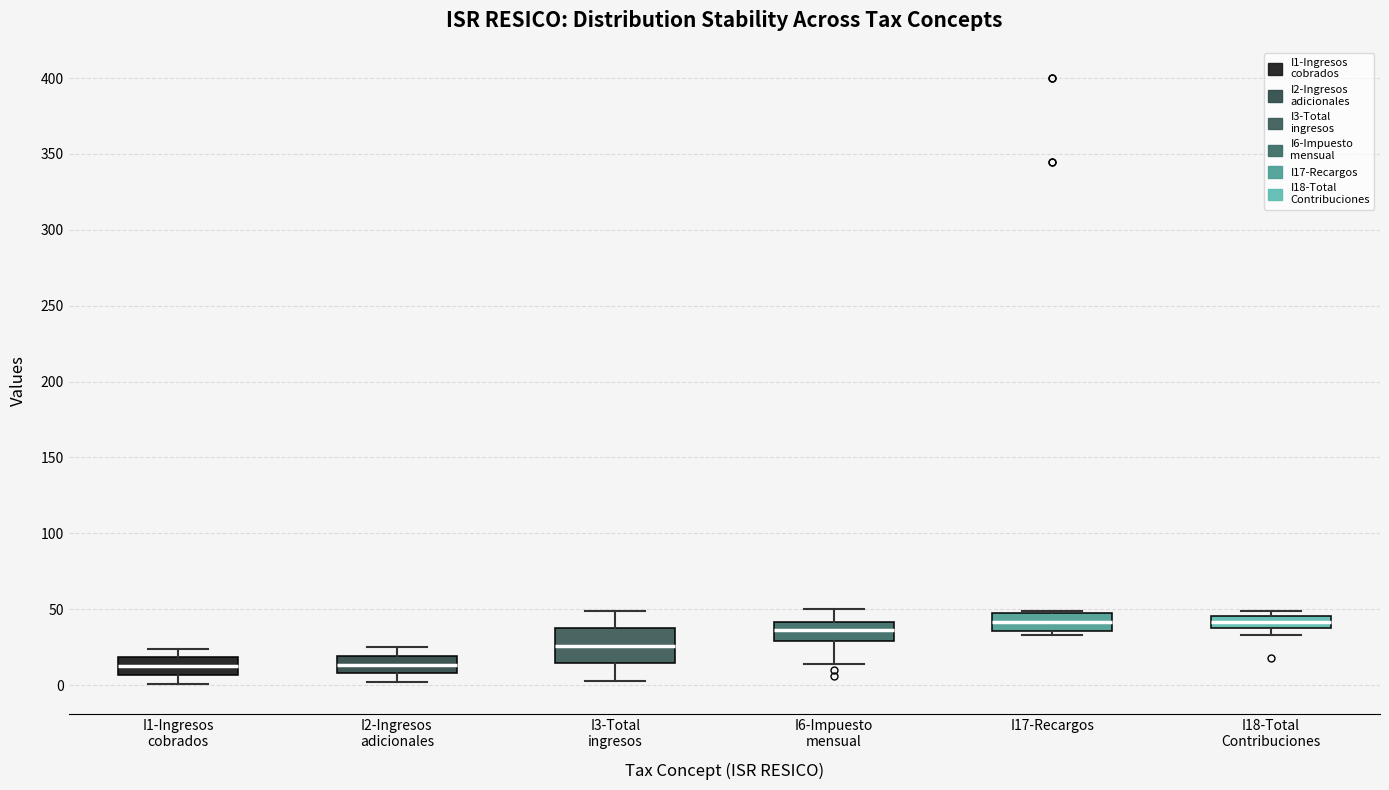

Which box is the tallest, from its lower edge to its upper edge?

I3-Total ingresos